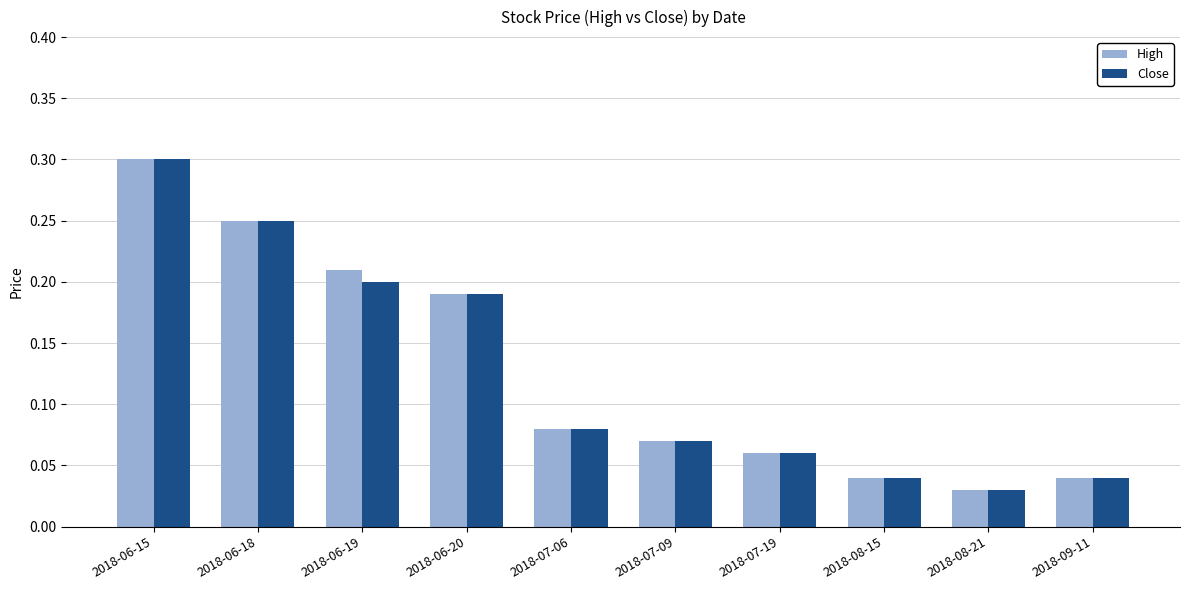

The High series shows 0.1 at 2018-06-19. True or false?

False